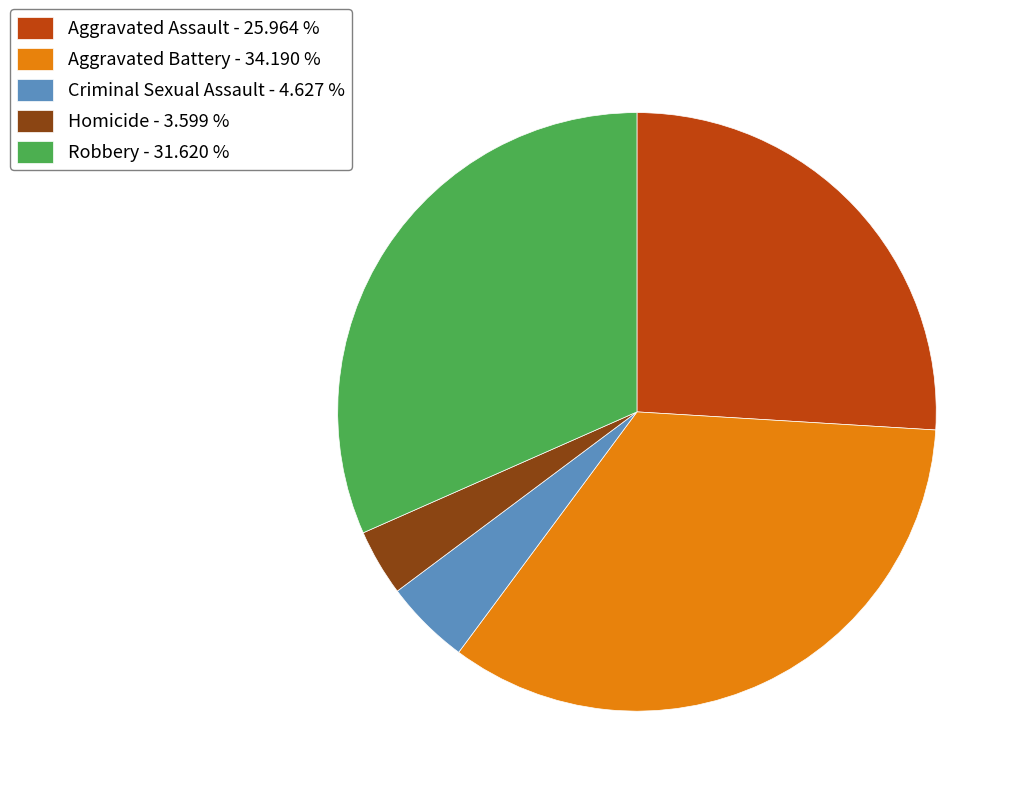

What is the ratio of the value at Robbery to the value at Criminal Sexual Assault?

6.8